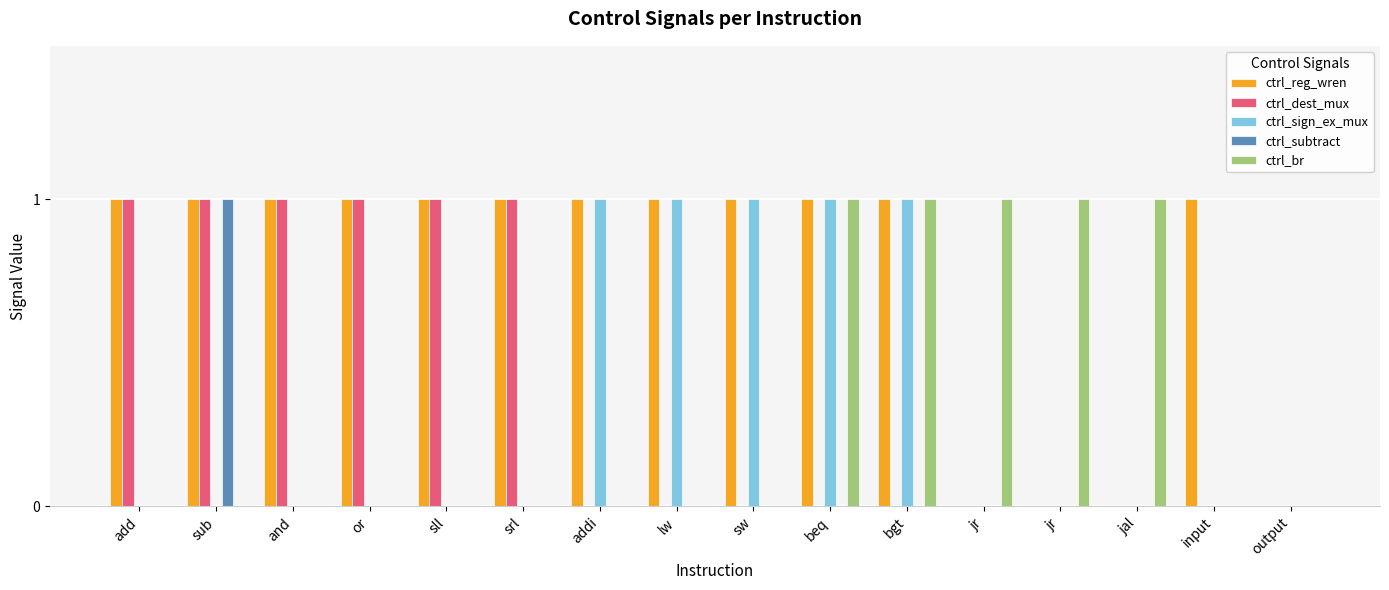

Reading left to right, transcribe all the data shown in this chart.

ctrl_reg_wren: add=1	sub=1	and=1	or=1	sll=1	srl=1	addi=1	lw=1	sw=1	beq=1	bgt=1	jr=0	jr=0	jal=0	input=1	output=0
ctrl_dest_mux: add=1	sub=1	and=1	or=1	sll=1	srl=1	addi=0	lw=0	sw=0	beq=0	bgt=0	jr=0	jr=0	jal=0	input=0	output=0
ctrl_sign_ex_mux: add=0	sub=0	and=0	or=0	sll=0	srl=0	addi=1	lw=1	sw=1	beq=1	bgt=1	jr=0	jr=0	jal=0	input=0	output=0
ctrl_subtract: add=0	sub=1	and=0	or=0	sll=0	srl=0	addi=0	lw=0	sw=0	beq=0	bgt=0	jr=0	jr=0	jal=0	input=0	output=0
ctrl_br: add=0	sub=0	and=0	or=0	sll=0	srl=0	addi=0	lw=0	sw=0	beq=1	bgt=1	jr=1	jr=1	jal=1	input=0	output=0